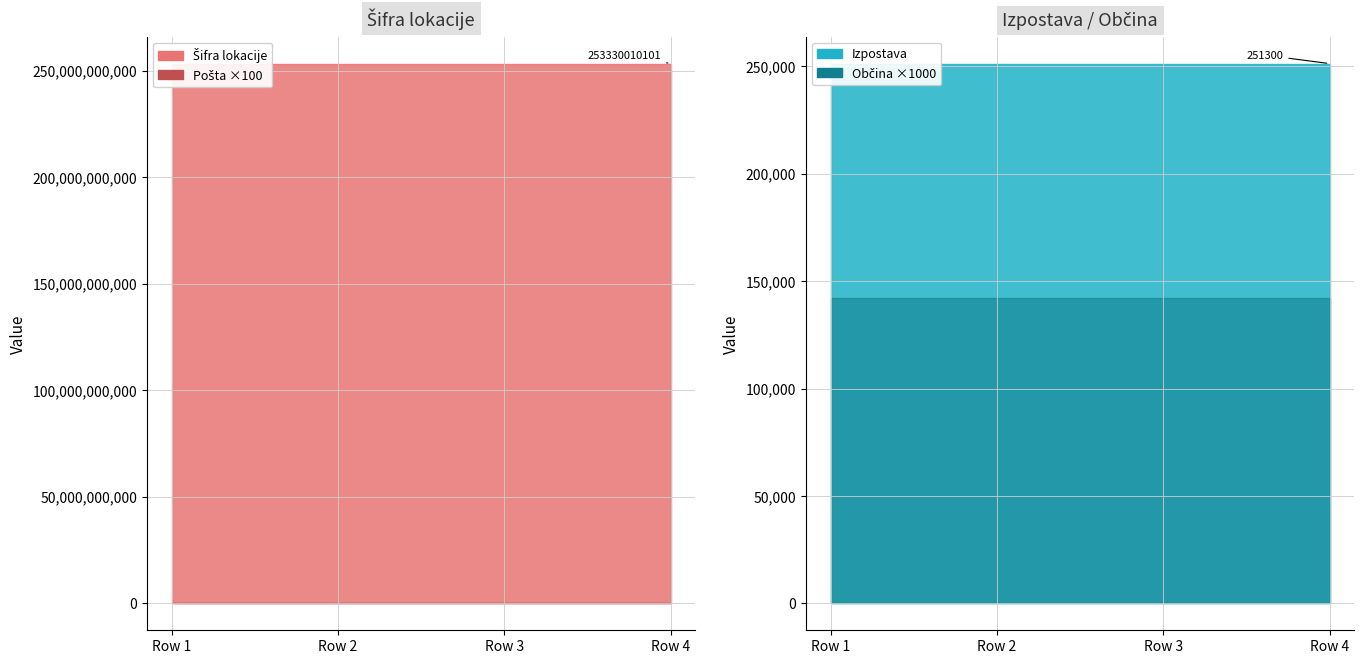

What is the value of the Občina point at the 2nd from the left?

142